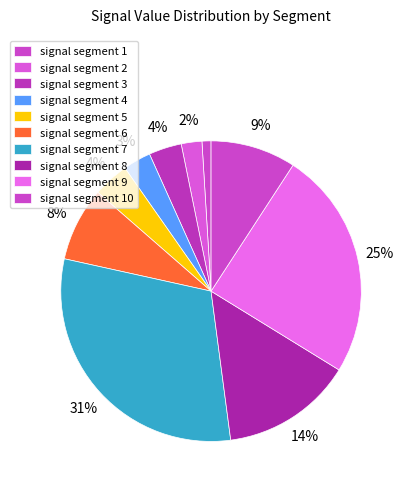

Is there any slice that represents more than half of the pie?

No